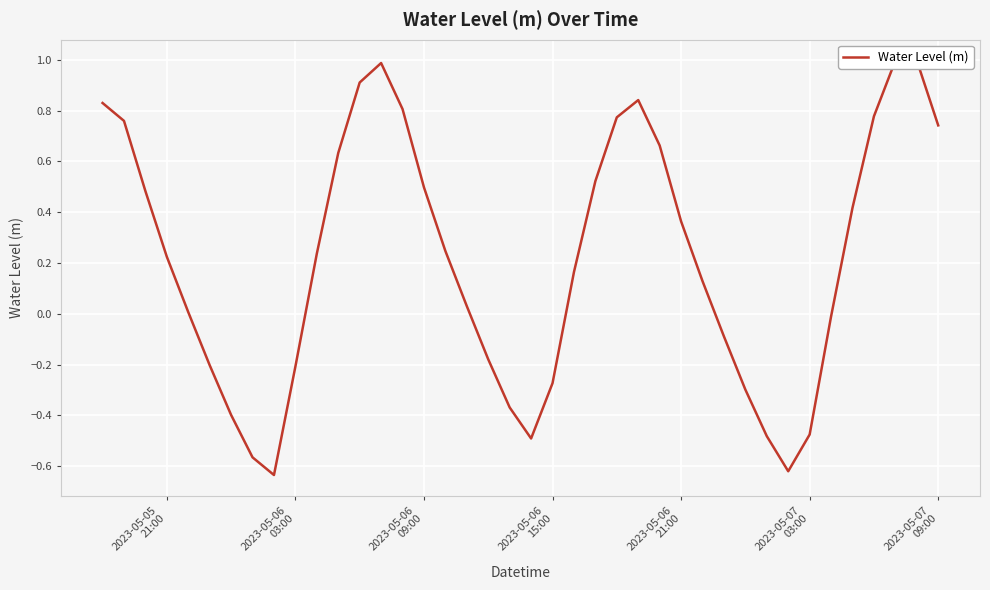

How many interior local valleys (lower than both neighbors) does the data have?

3